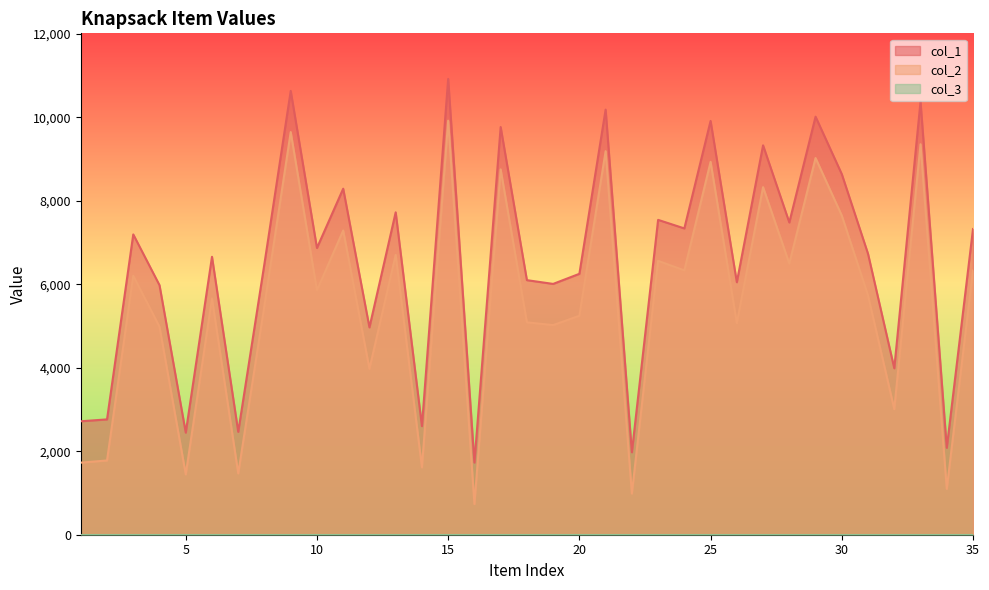

The value of col_2 at 25 is 8937. True or false?

True